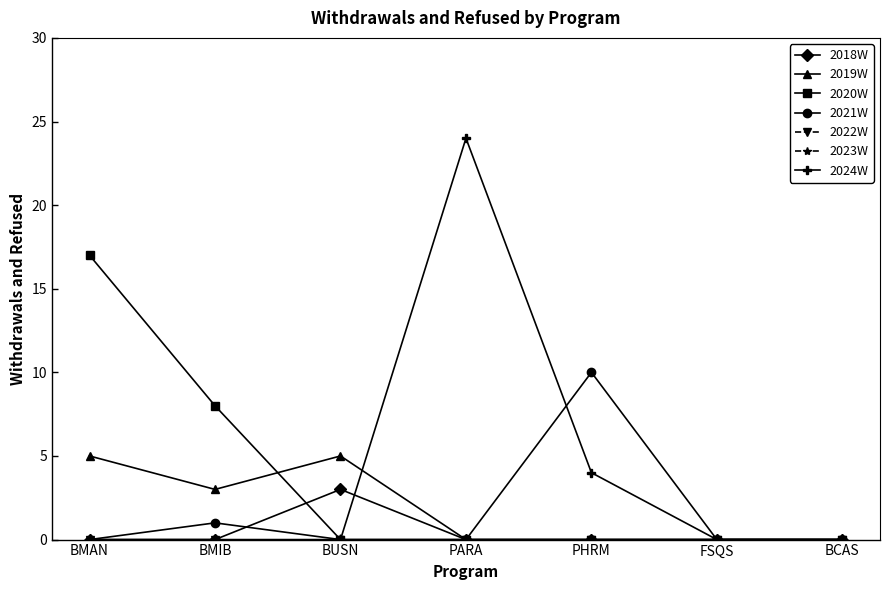

Where do 2018W and 2020W first cross each other?

BMIB and BUSN